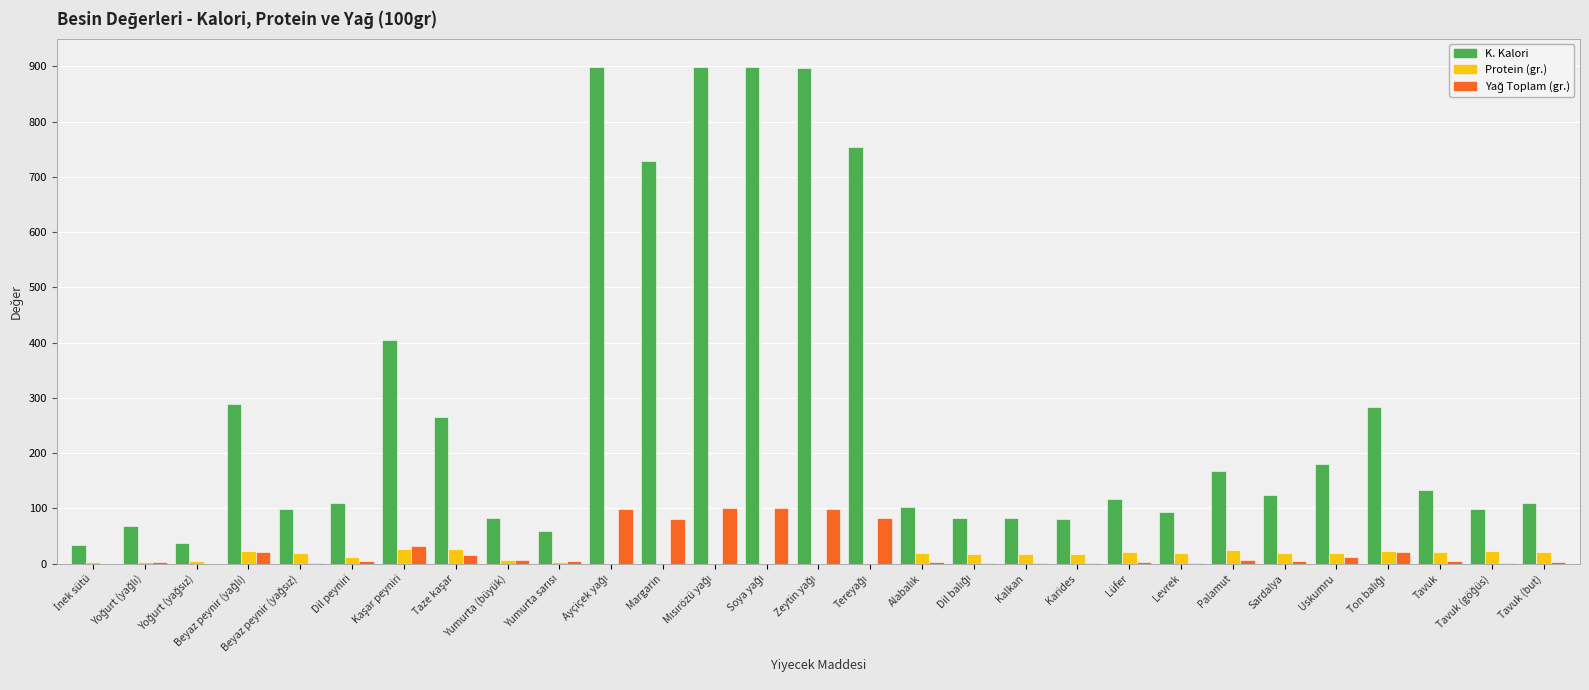

What is the highest value of the Protein (gr.) series?

27.0